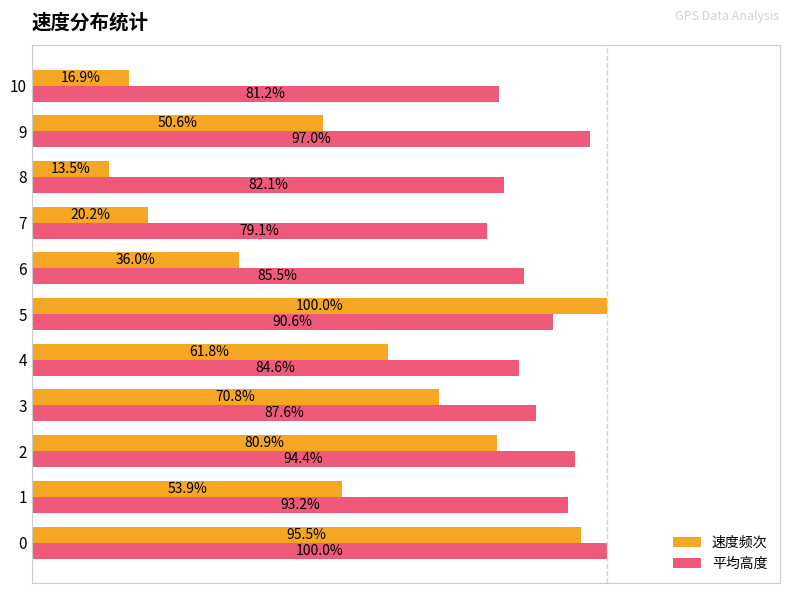

Is the value of 平均高度 at 7 greater than the value of 速度频次 at 9?

Yes